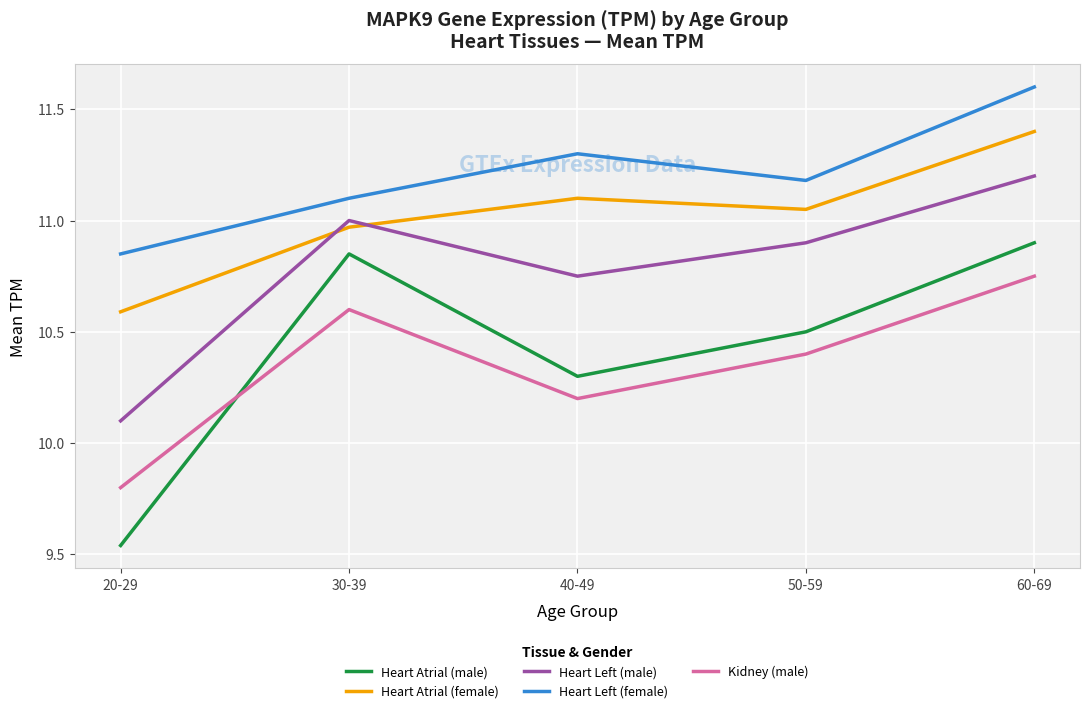

How many categories are shown in the chart?

5